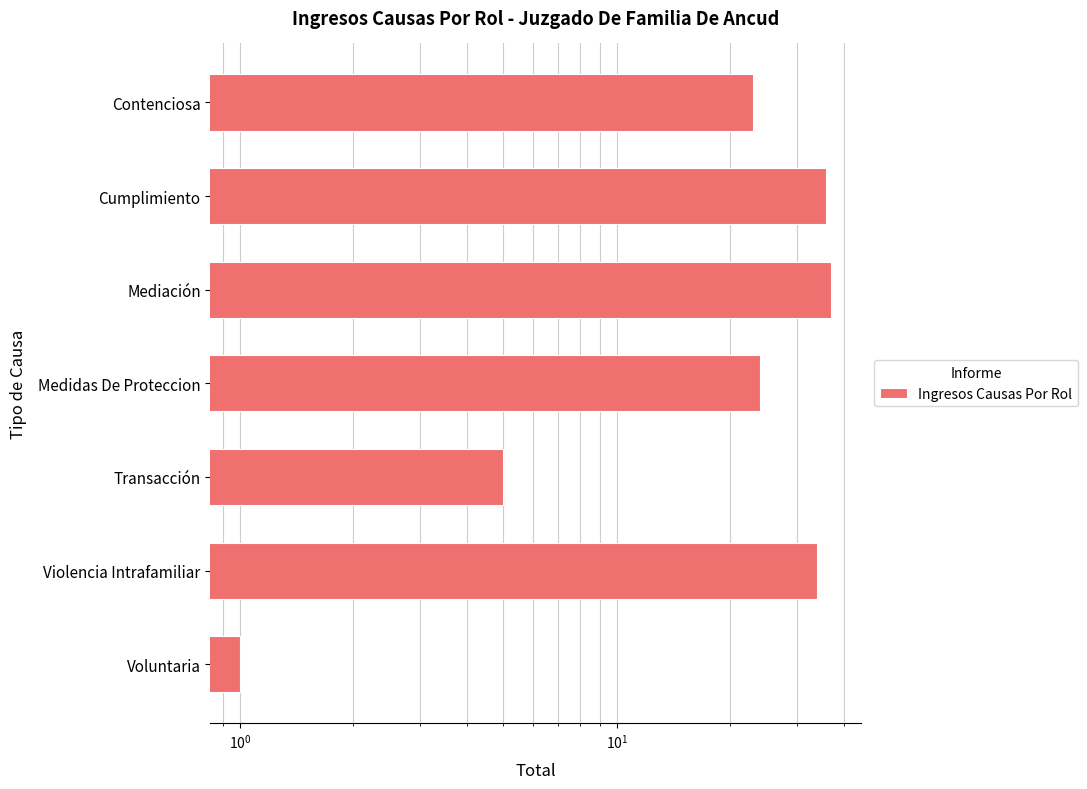

What is the average value?

23